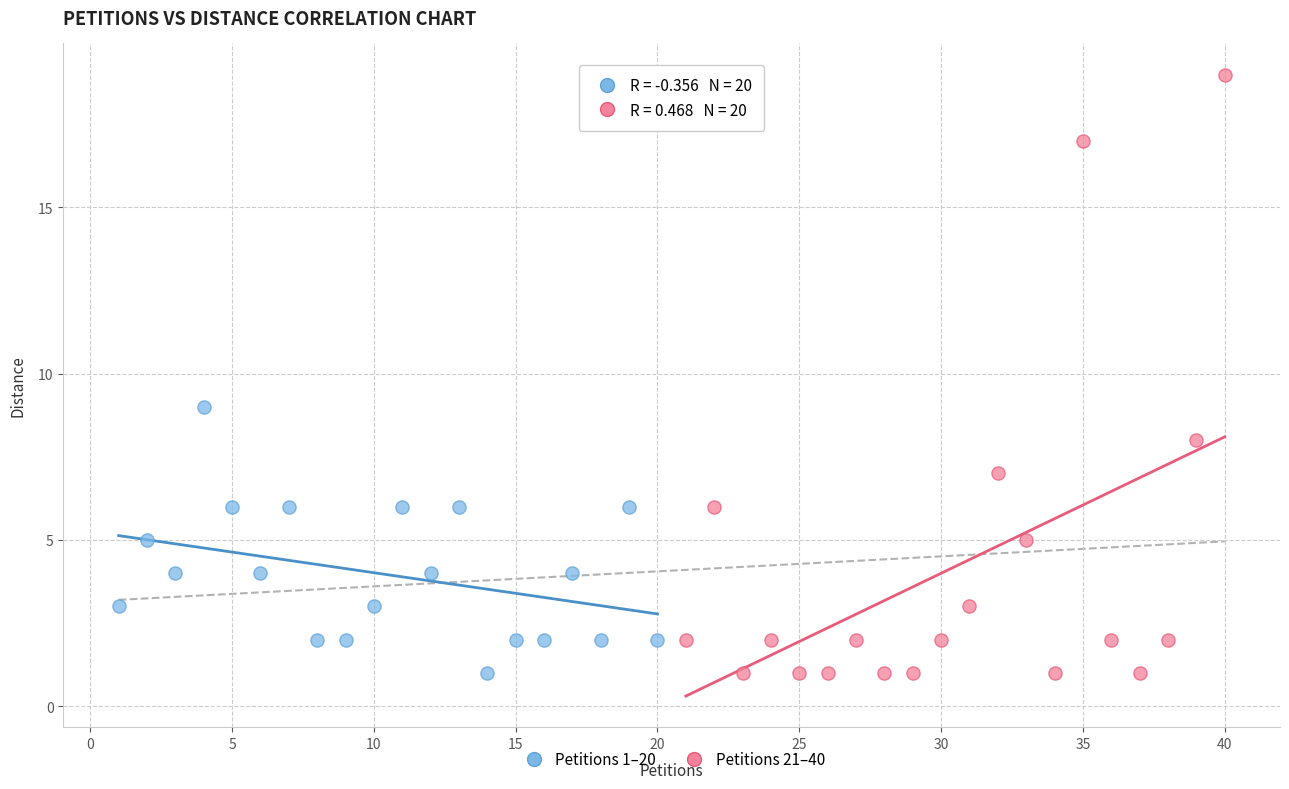

What are all the series names shown in the legend?

Petitions 1–20, Petitions 21–40